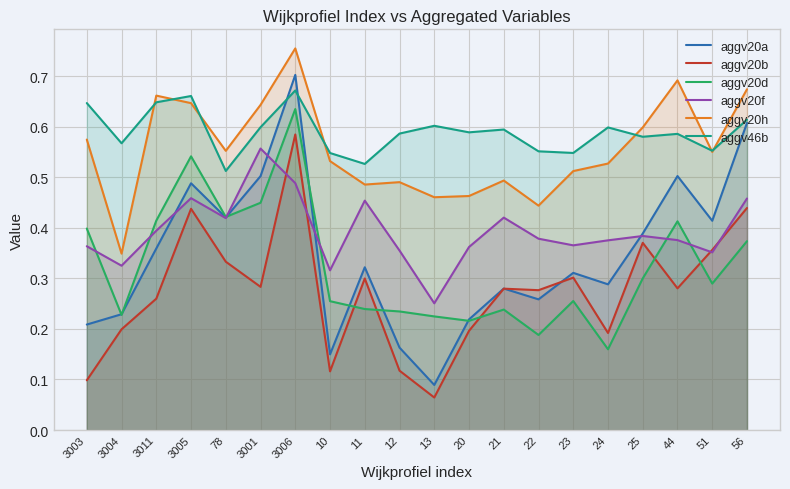

At which category is the sum across all series the highest?

3006